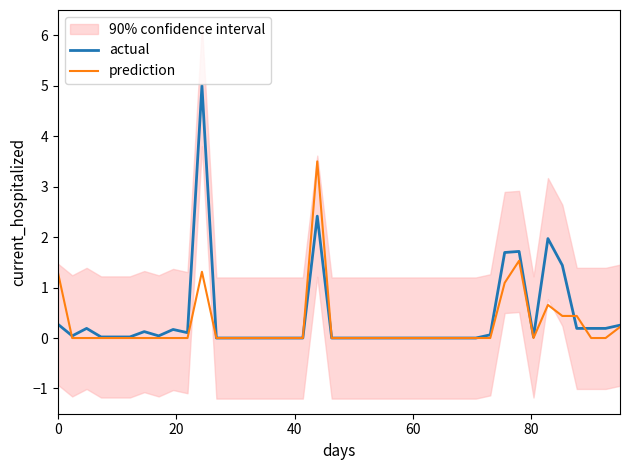

What is the highest value of the actual series?

5.0